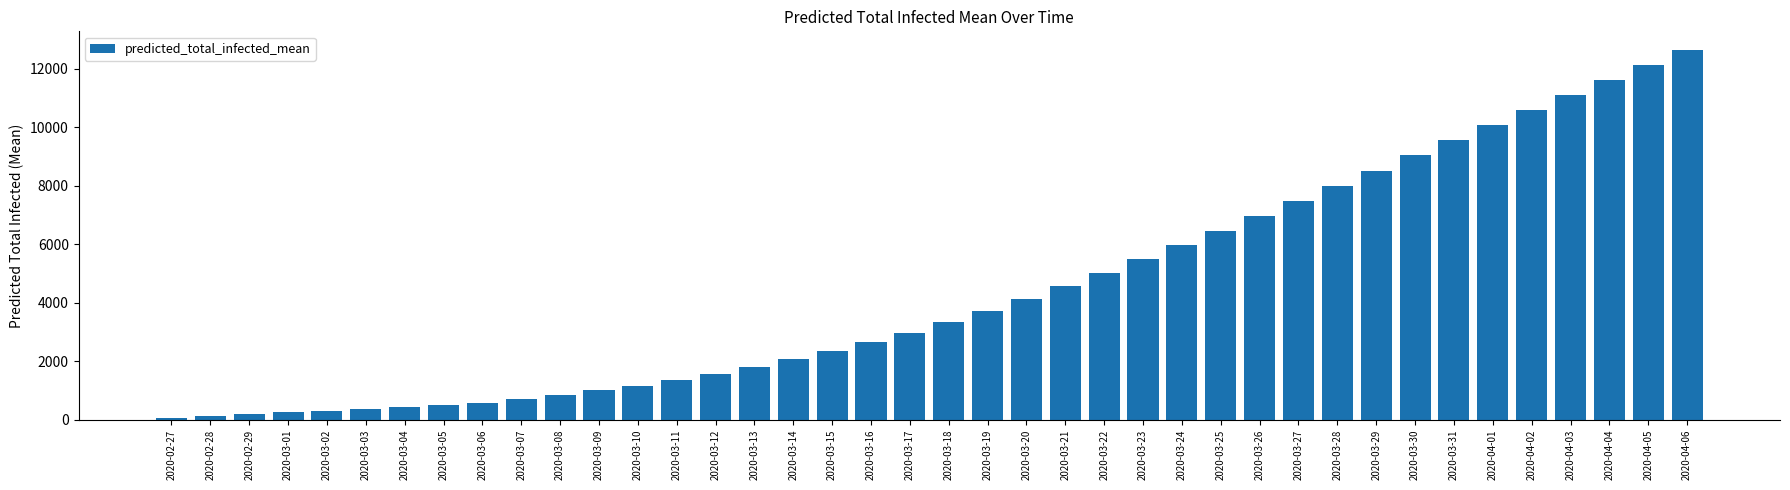

Is it true that the value at 2020-03-14 is 588?

False